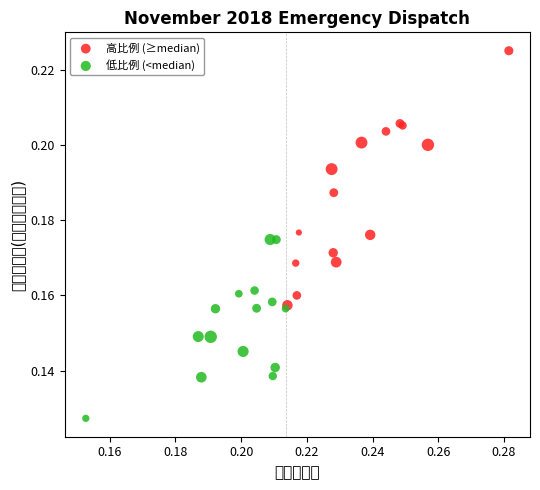

Which series has the widest spread of Y values?

高比例 (≥median)